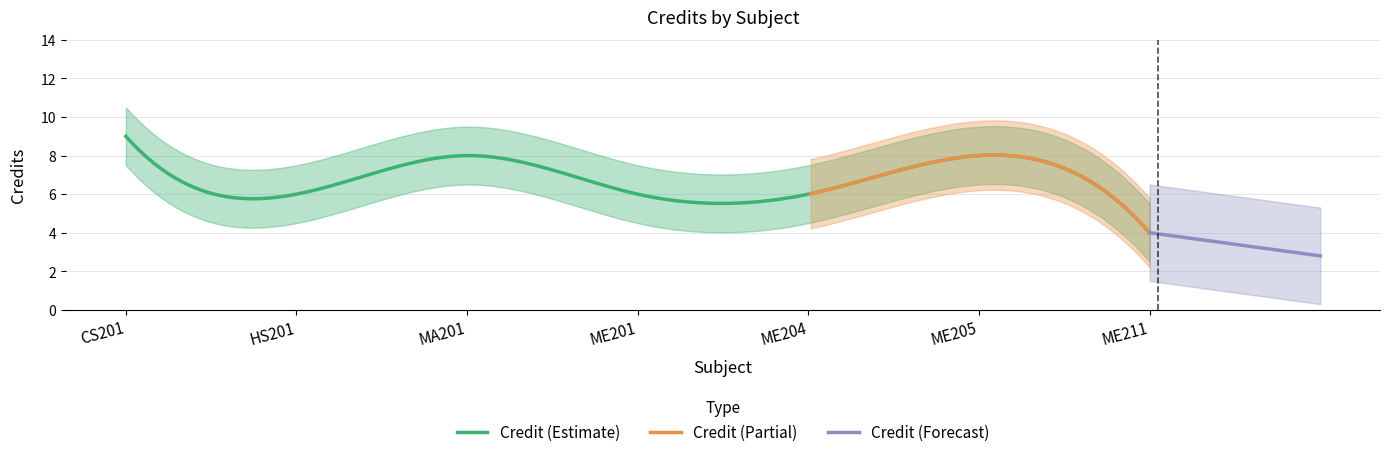

What is the ratio of the value at ME204 to the value at MA201?

0.8